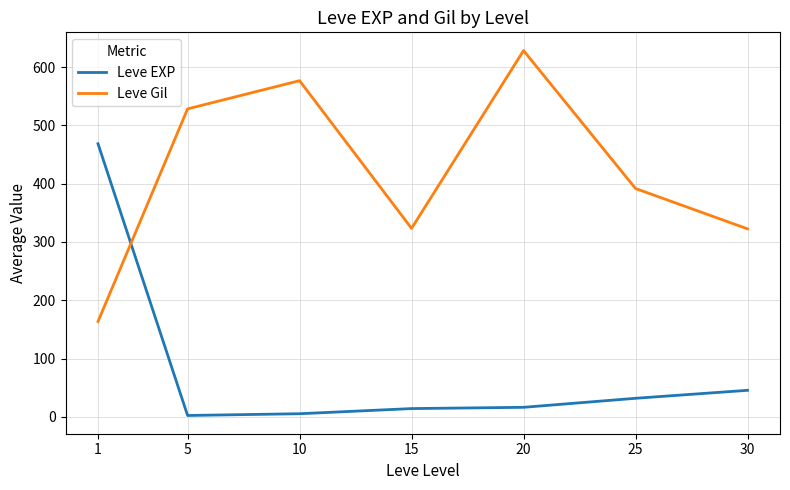

True or false: Leve Gil and Leve EXP intersect in this chart.

True